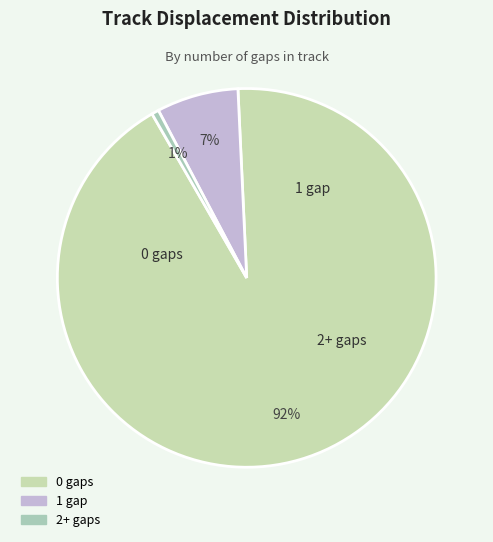

To the nearest percent, what is the combined percentage of 1 gap and 2+ gaps?

8%